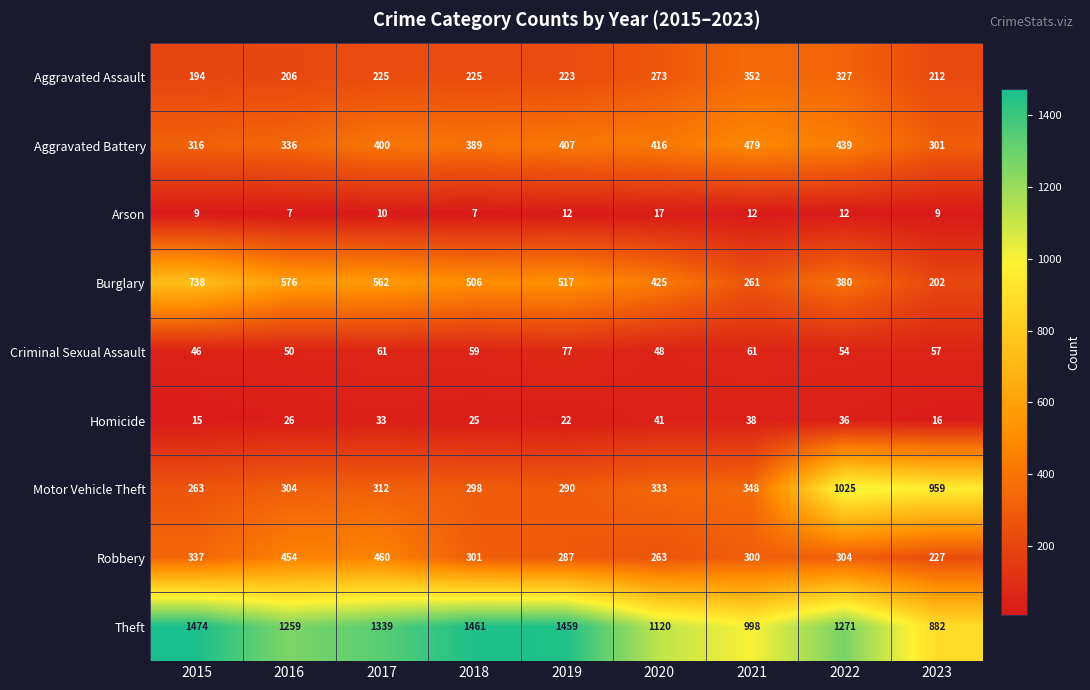

Which category has the highest value in the Robbery series?

2017